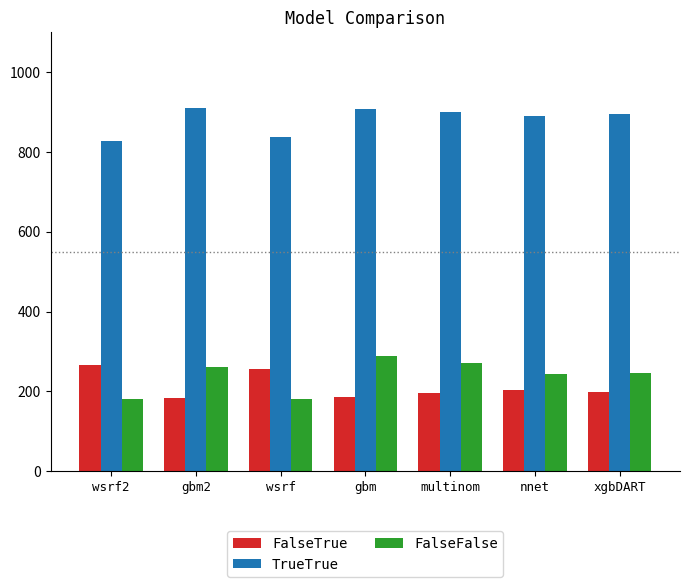

What position from the left is xgbDART?

7